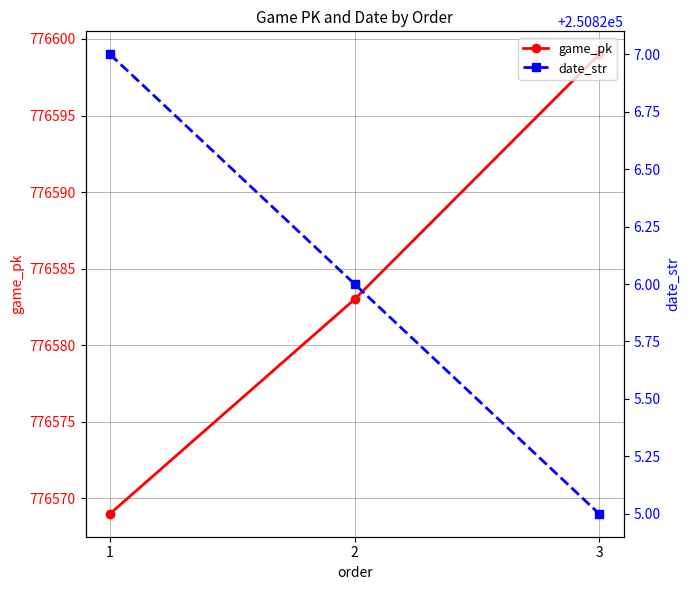

What is the difference between the second highest and minimum values in the game_pk series?

14